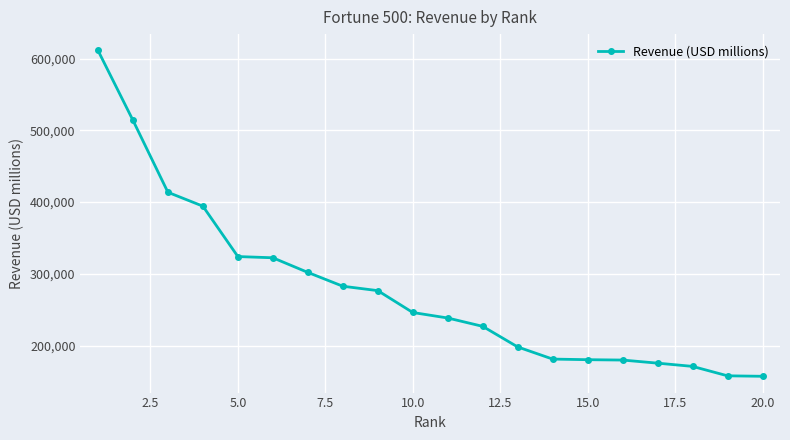

What is the value of the 20th point from the left?

157403